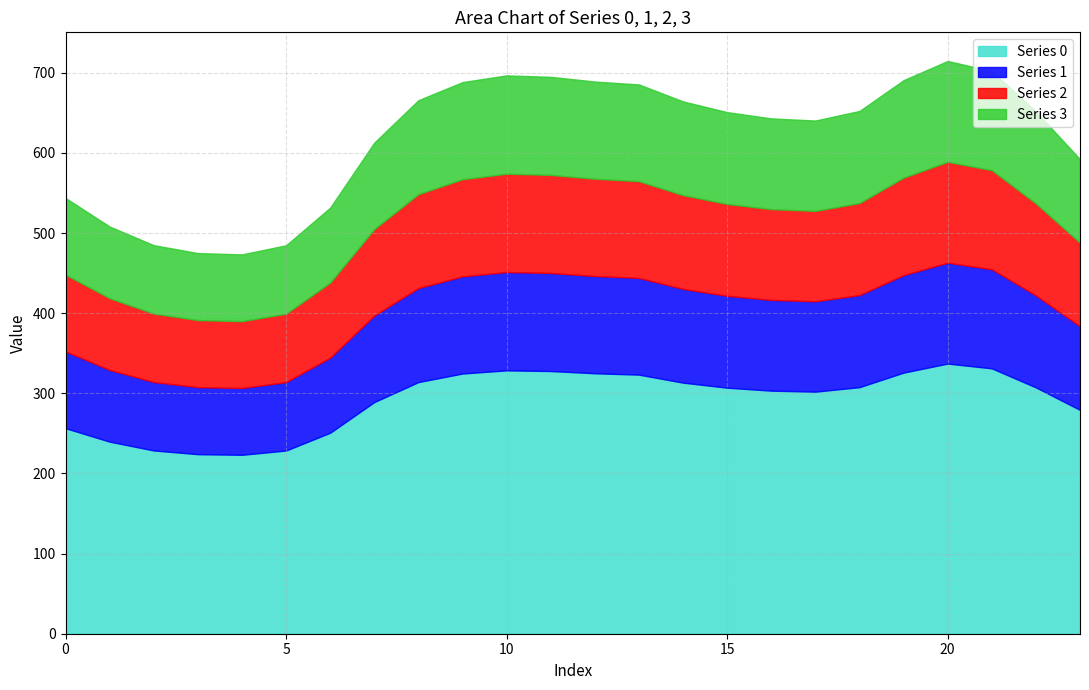

True or false: 2 has a value of 186.3 at 12.

False